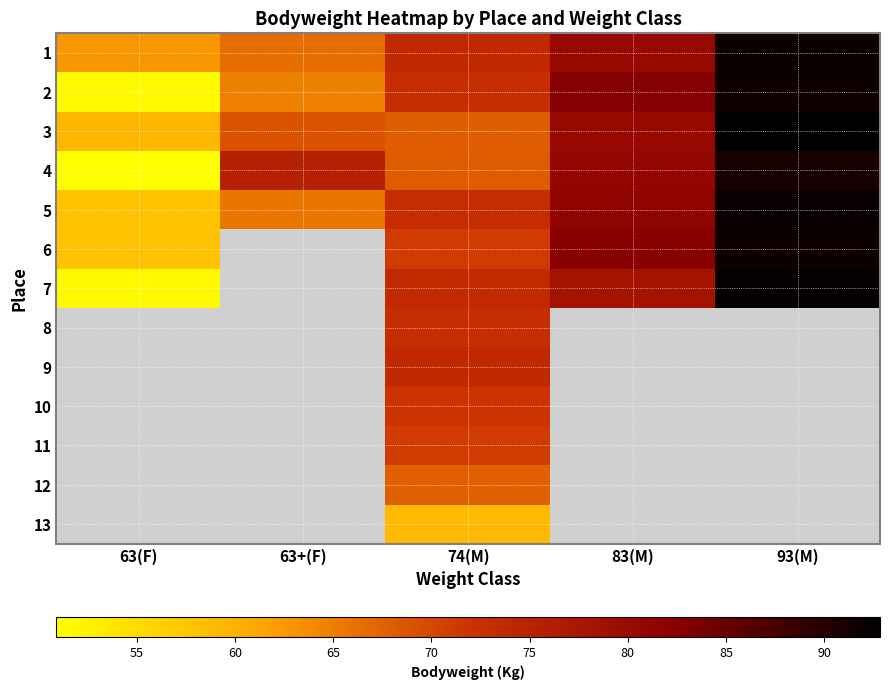

What is the spread (max minus min) of values at 74(M)?

14.8